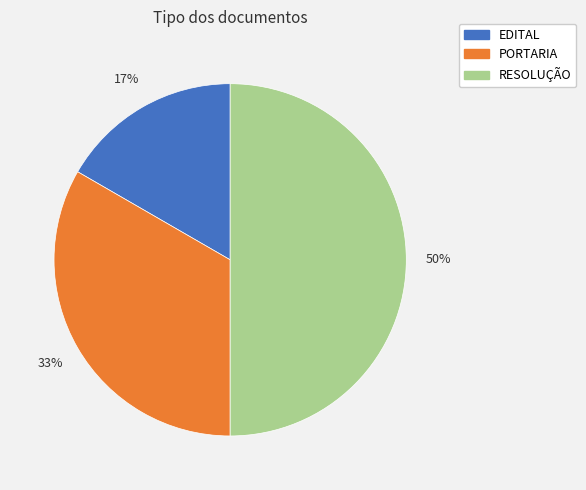

Does EDITAL account for over 50% of the chart?

No